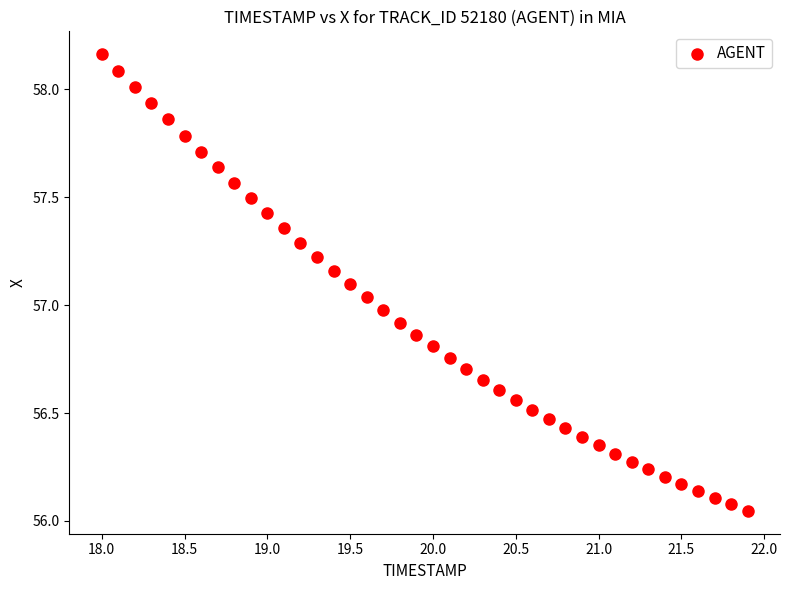

What is the range of X values (max minus min)?

3.9